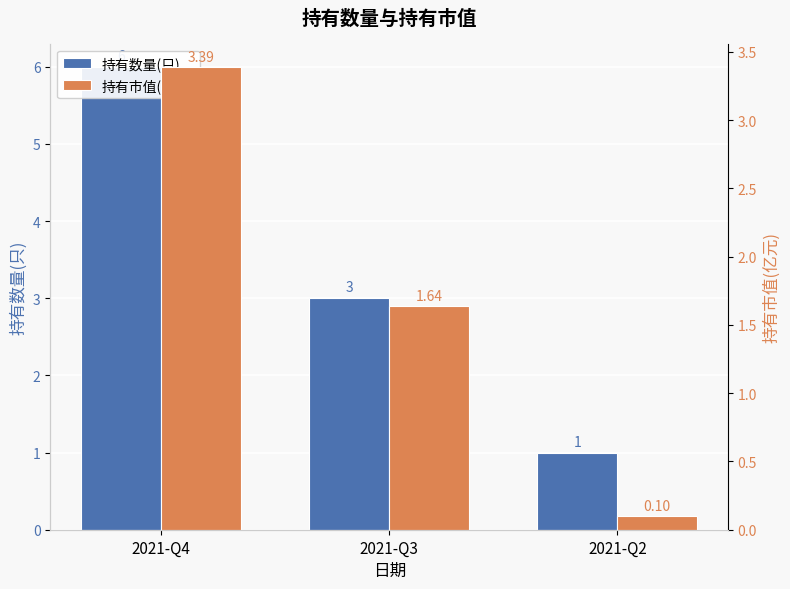

List the series in order of their overall mean, highest first.

持有数量(只), 持有市值(亿元)